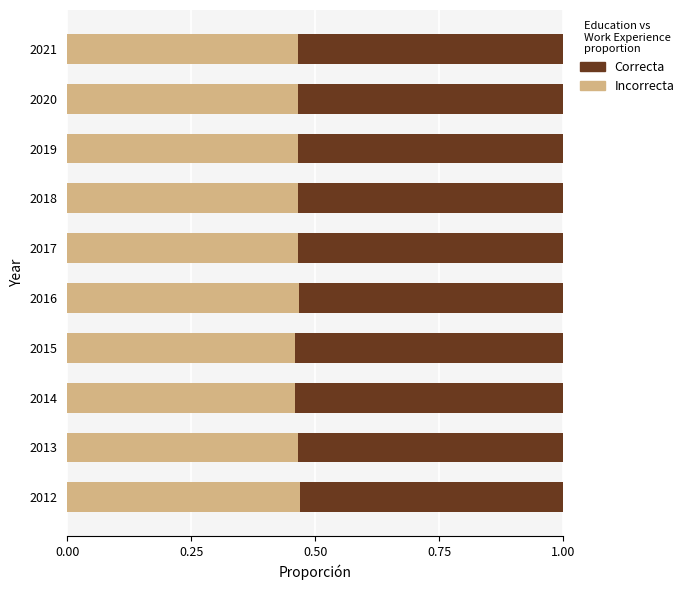

What is the total value across all series at 2015?

1.0